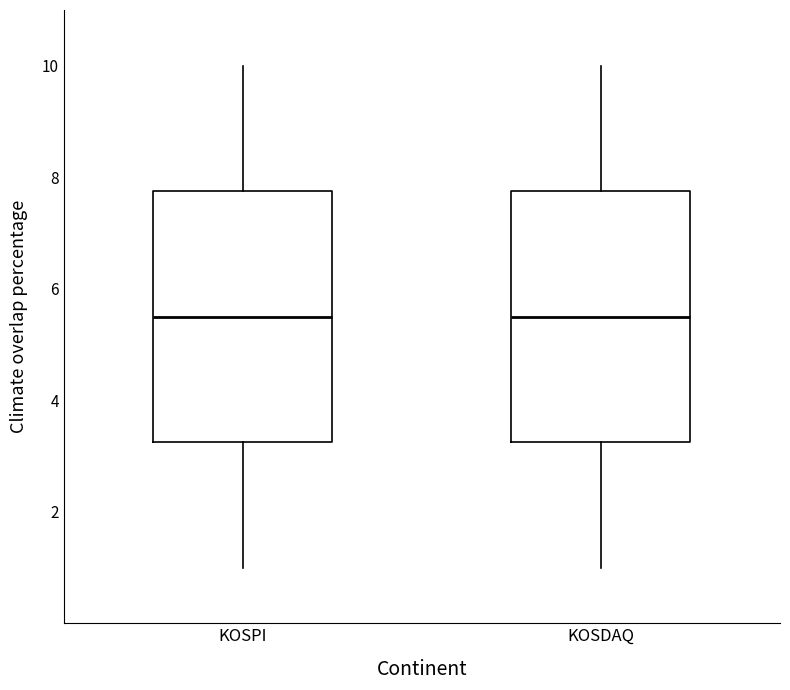

Reading left to right, read every box against the y-axis: the position of its median line, the range the box covers, and the ends of its whiskers. The values are not printed on the chart, so give them approximately, as read against the axis.

KOSPI: median 5.6, box 3.2 to 7.8, whiskers 1.0 to 10.0
KOSDAQ: median 5.6, box 3.2 to 7.8, whiskers 1.0 to 10.0